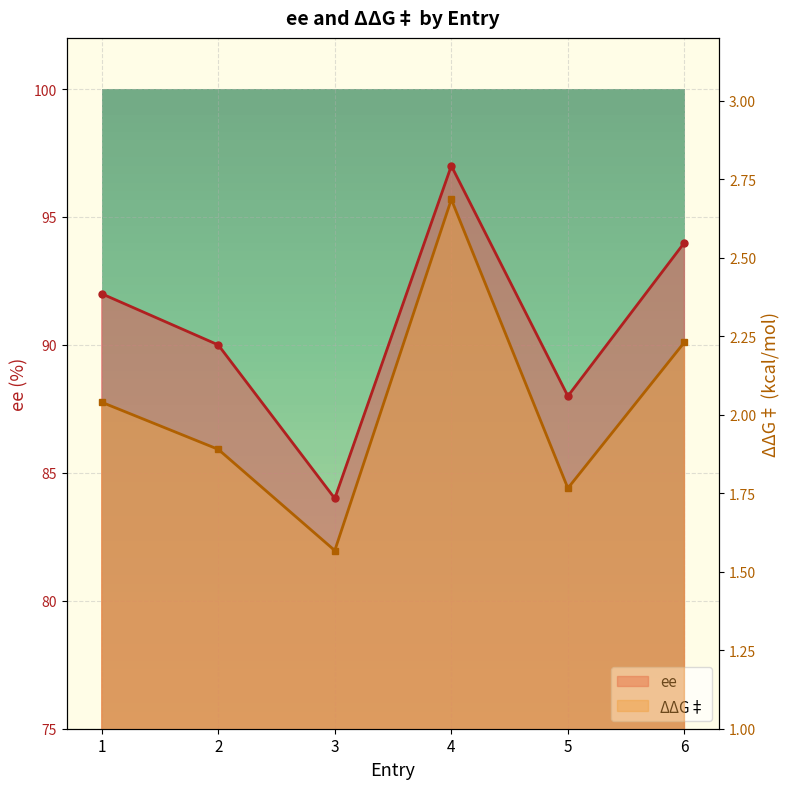

What is the difference between the second highest and second lowest values in the ΔΔG‡ series?

0.5